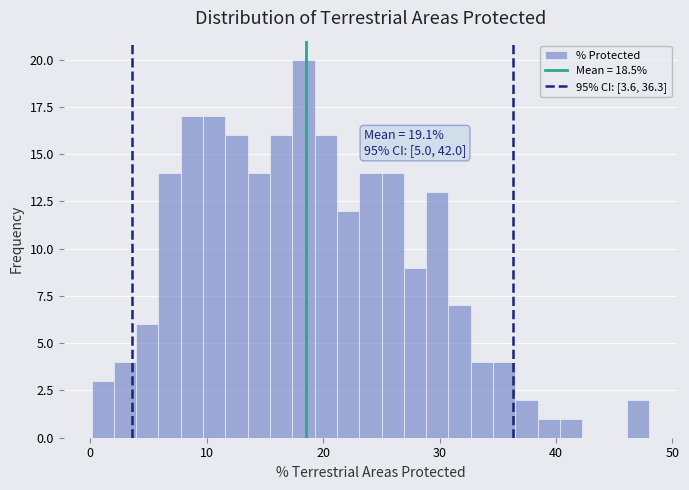

Read against the x-axis, roughly where is the centre of the tallest bar?

18